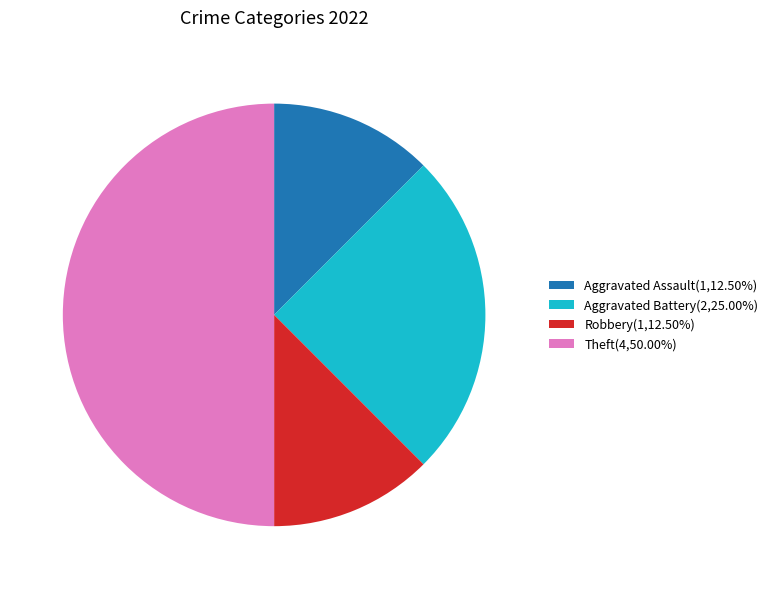

Does Robbery(1,12.50%) account for over 50% of the chart?

No